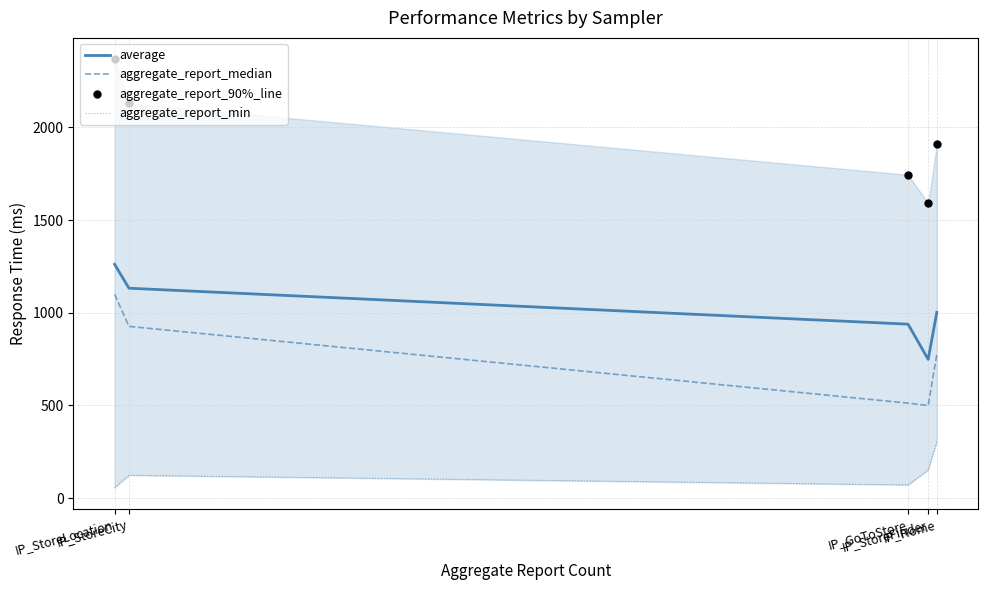

At which category is the sum across all series the highest?

IP_StoreLocation